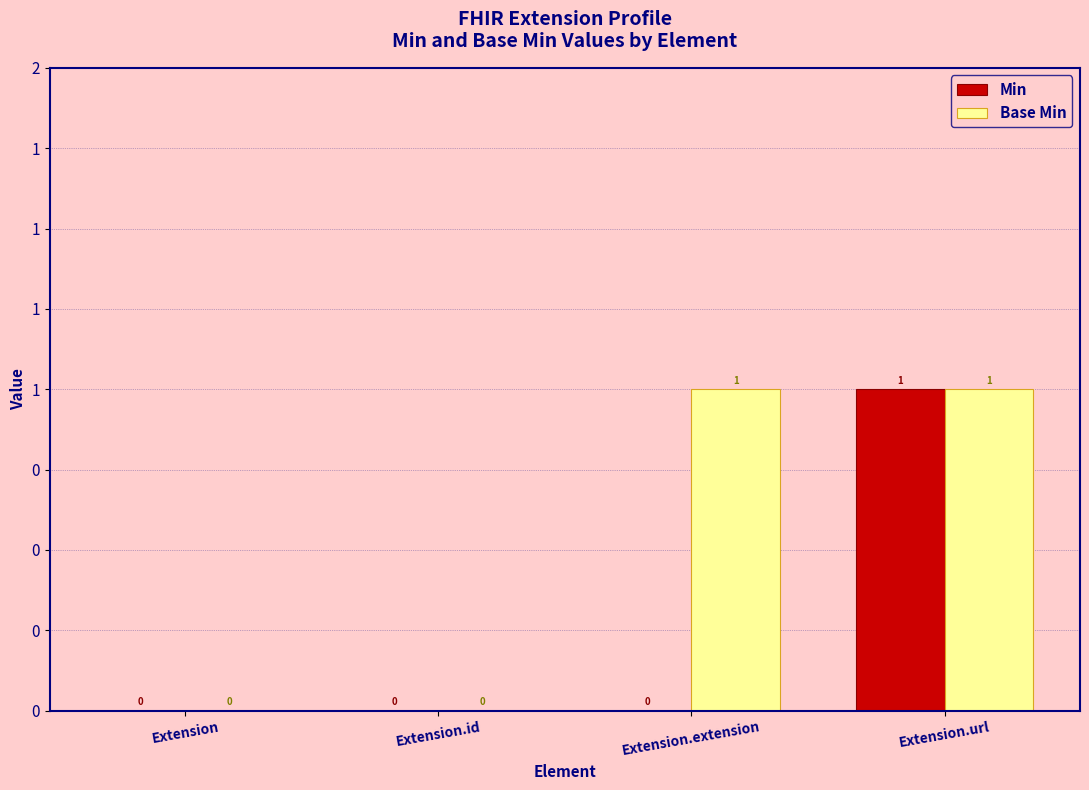

List the series in order of their overall mean, highest first.

Base Min, Min